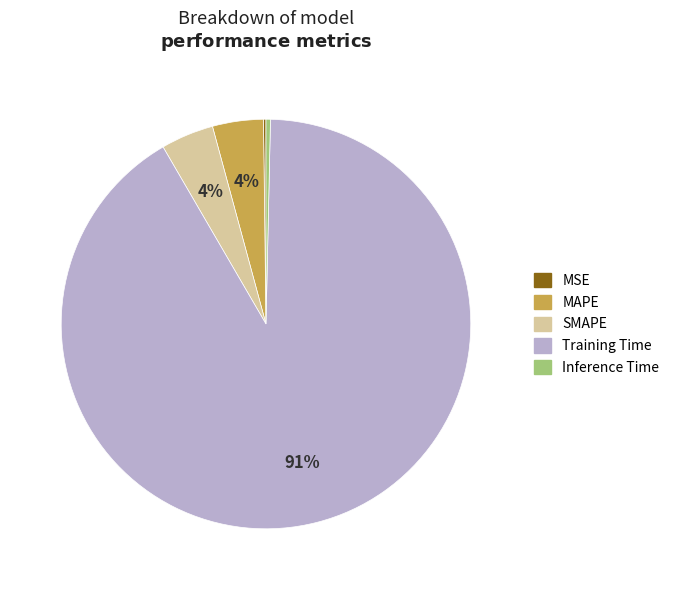

Combined, do SMAPE and Inference Time account for over 50%?

No